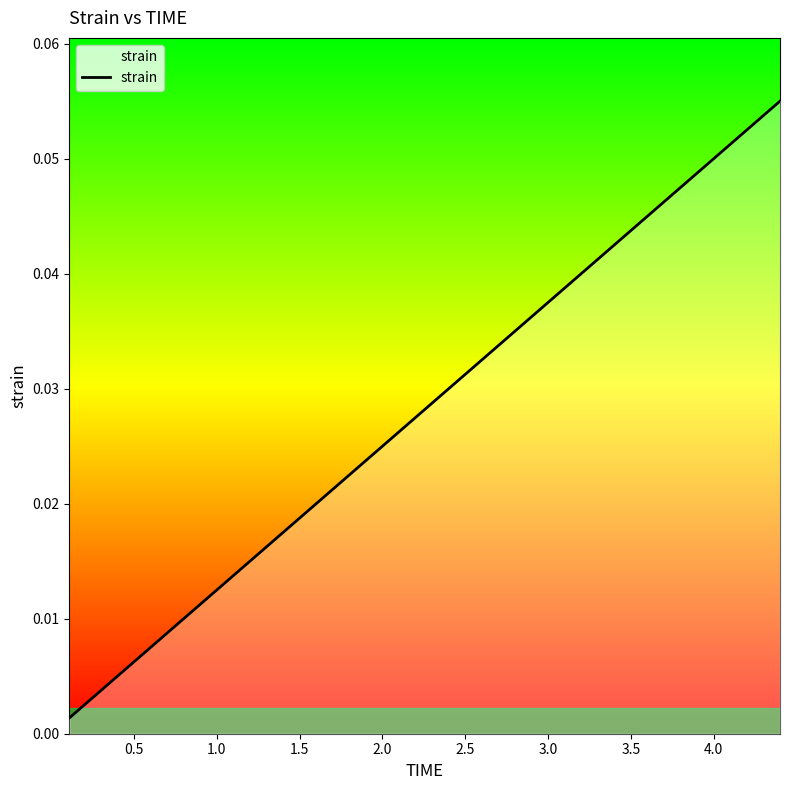

Is it true that the value at 27 is 0.0?

False